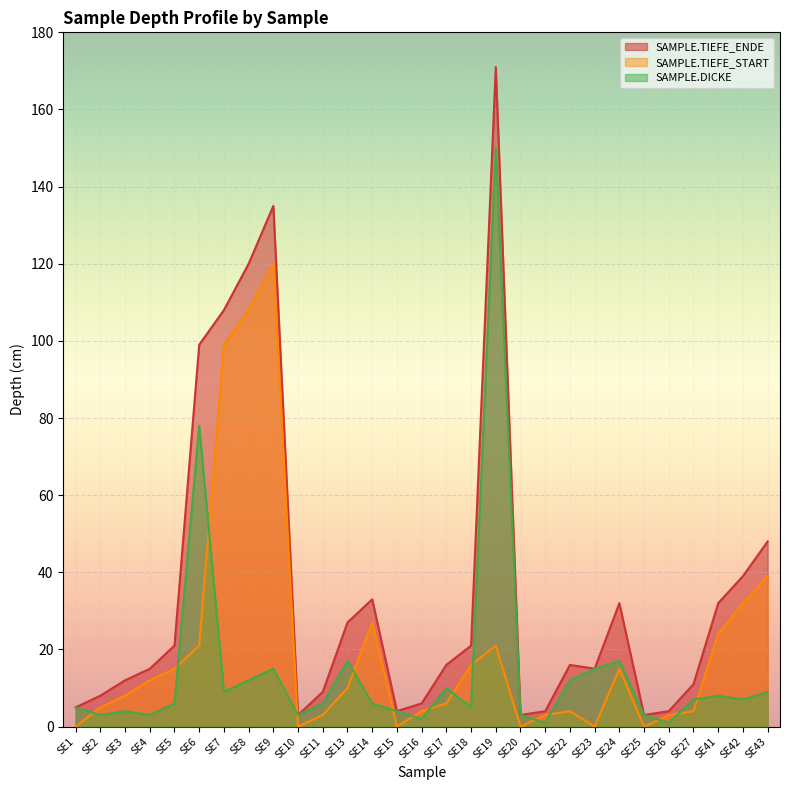

At which category is the sum across all series the highest?

SE19